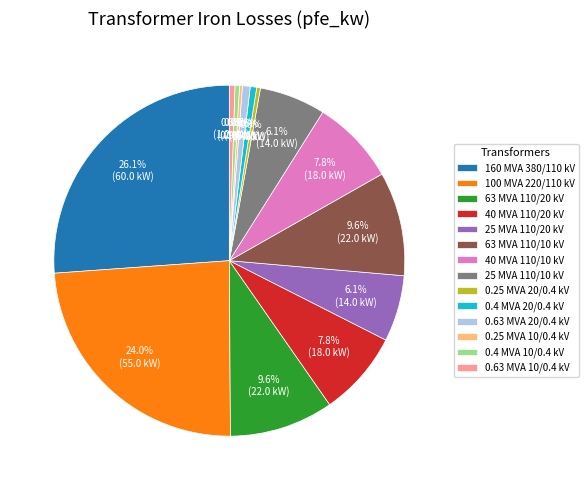

True or false: 25 MVA 110/20 kV accounts for 20% of the total.

False